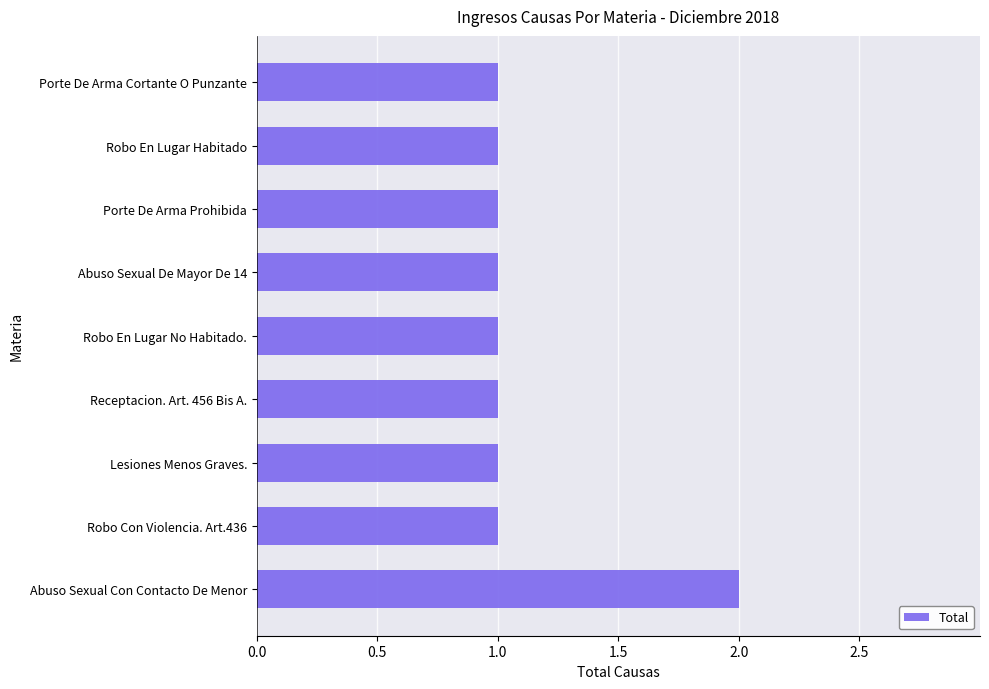

Reading bottom to top, what are all the values shown in this chart?

Abuso Sexual Con Contacto De Menor=2	Robo Con Violencia. Art.436=1	Lesiones Menos Graves.=1	Receptacion. Art. 456 Bis A.=1	Robo En Lugar No Habitado.=1	Abuso Sexual De Mayor De 14=1	Porte De Arma Prohibida=1	Robo En Lugar Habitado=1	Porte De Arma Cortante O Punzante=1